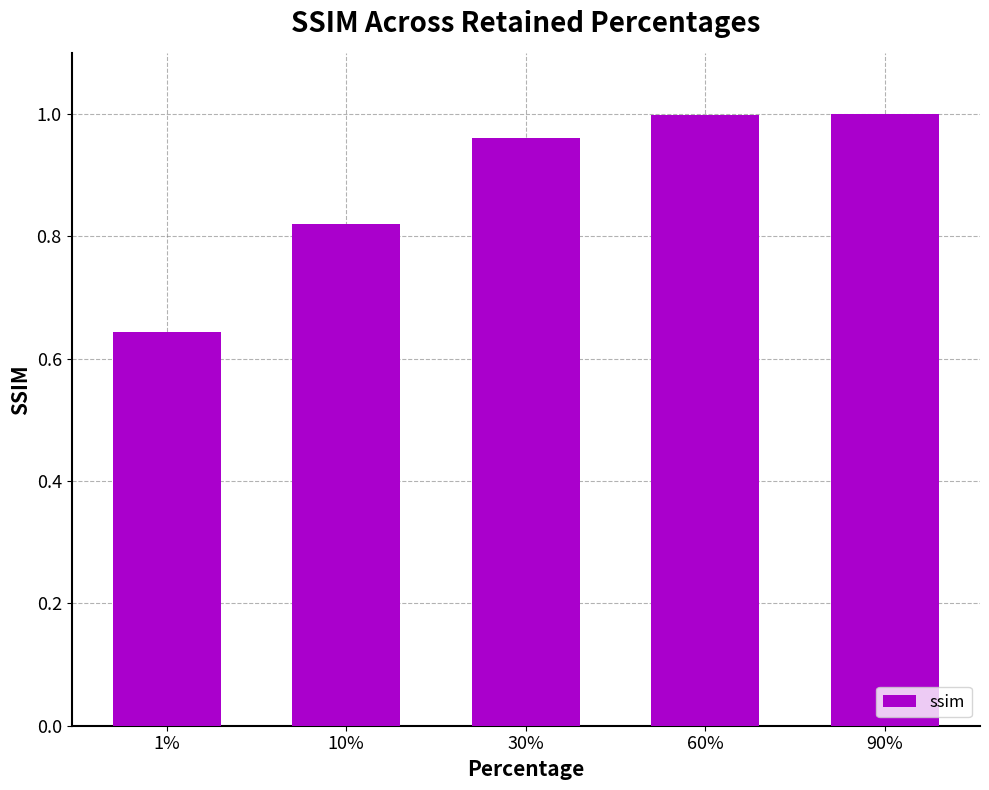

Is it true that the value at 60% is 1.5?

False